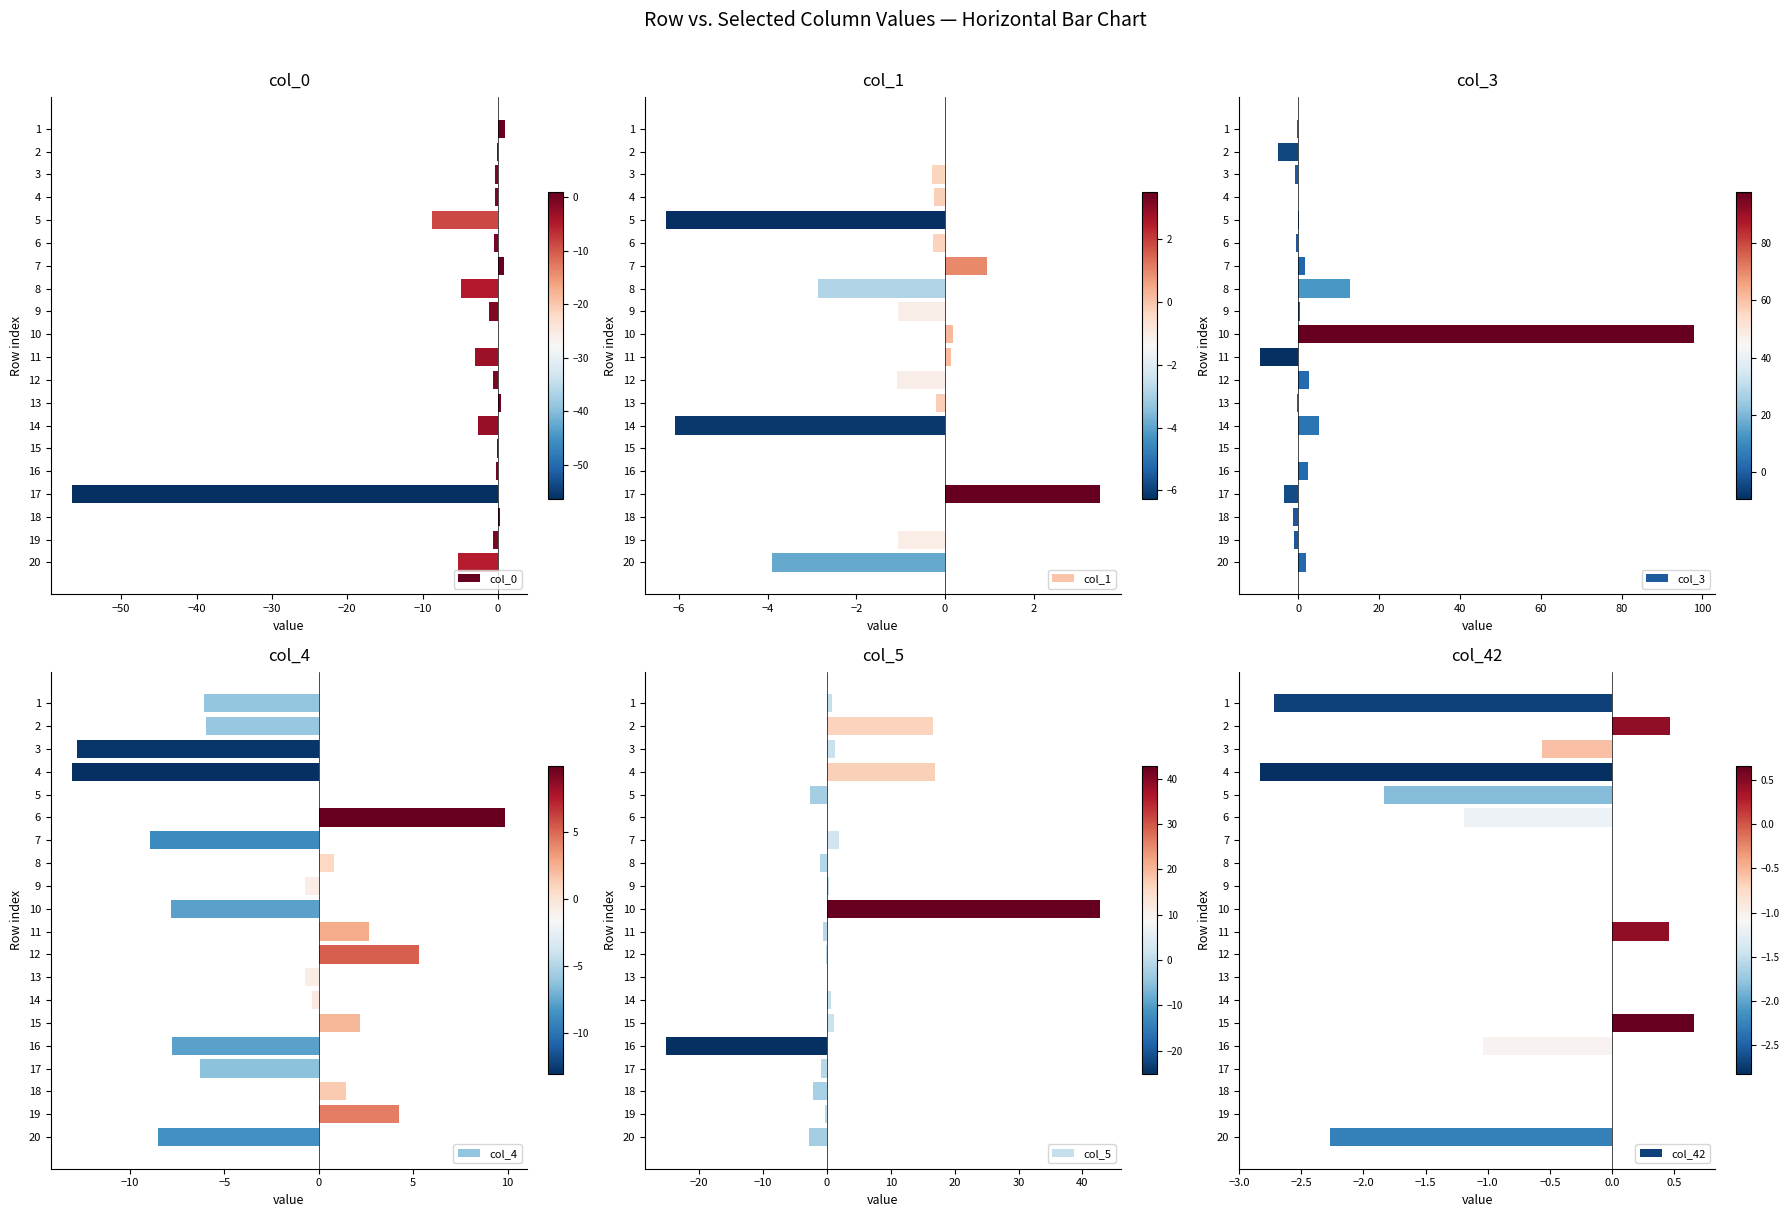

The value of col_5 at 8 is -1.2. True or false?

True